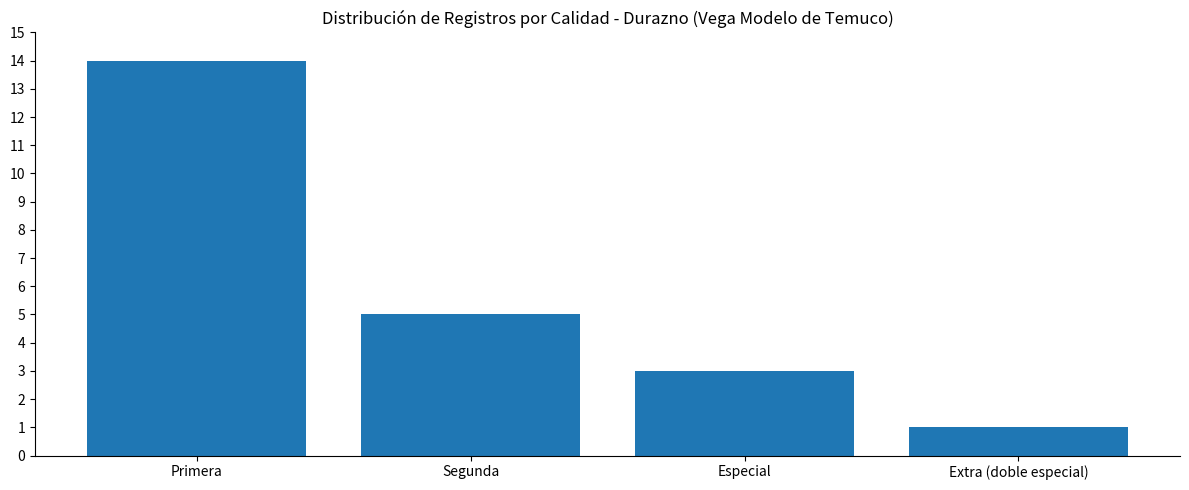

Which category has the highest value across all series?

Primera